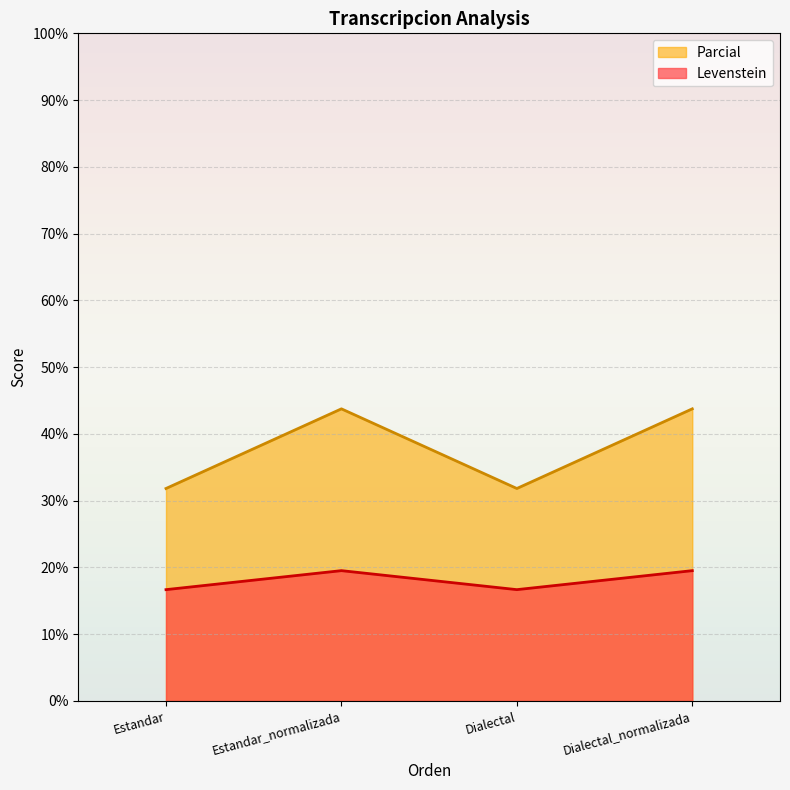

How many data points does each series have?

4